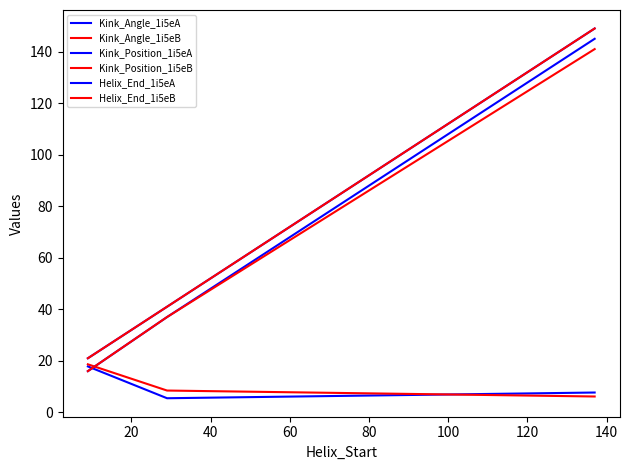

What is the minimum value shown in the chart?

5.5